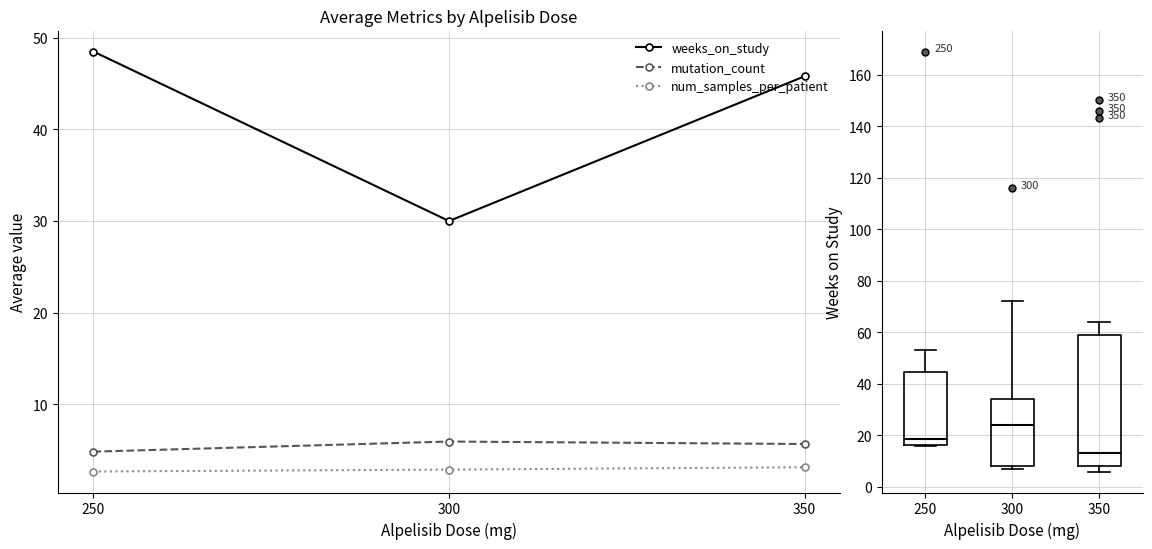

Is it true that weeks_on_study equals 48.5 at 250?

True